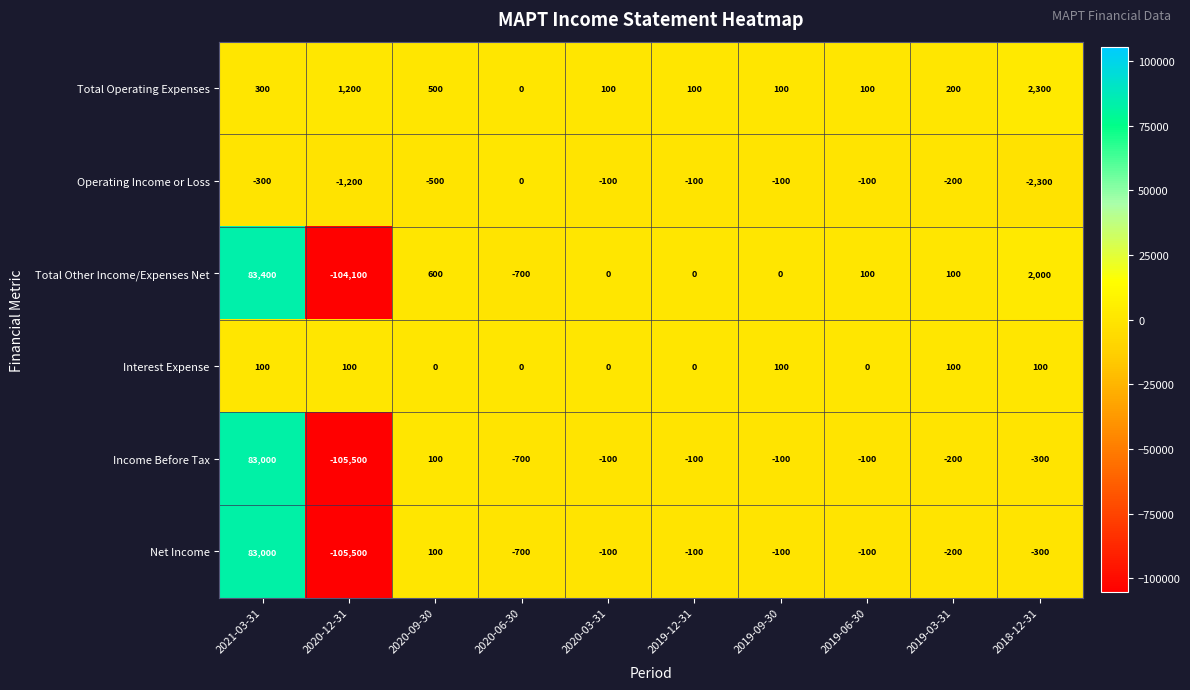

Which category has the highest value across all series?

2021-03-31